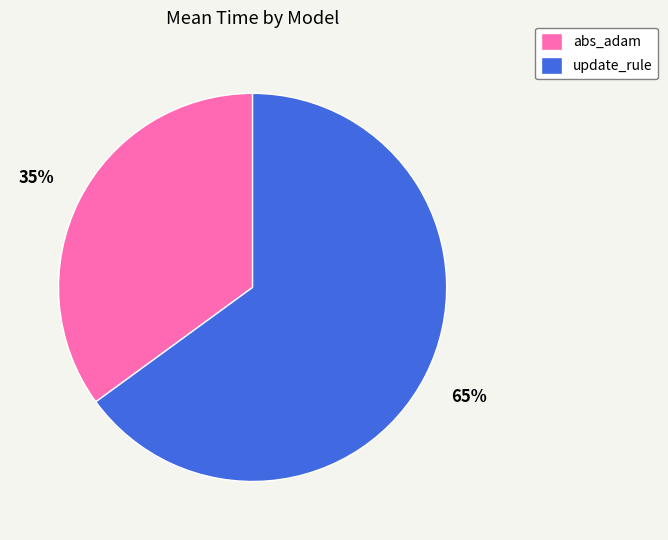

How many segments does this pie chart have?

2